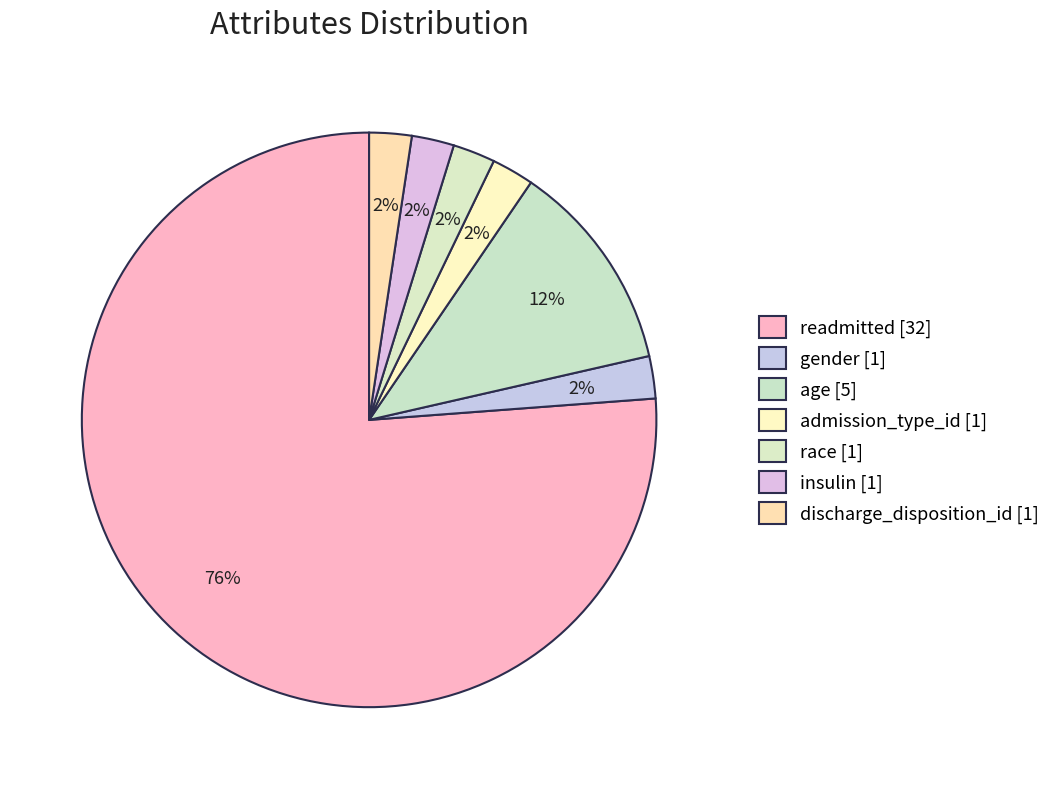

How many slices are in this pie chart?

7